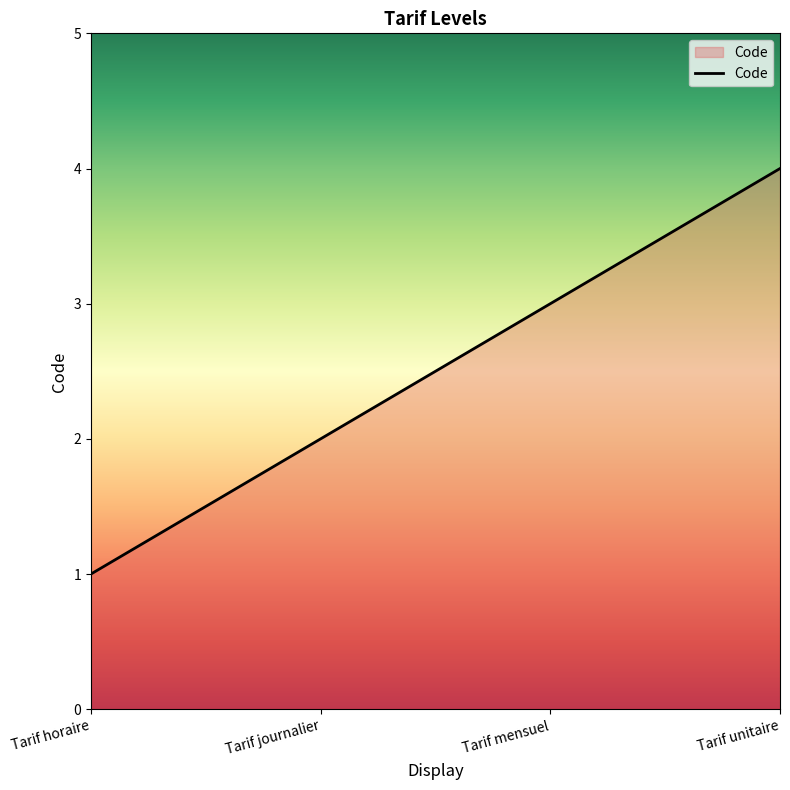

Which category has the highest value across all series?

Tarif unitaire